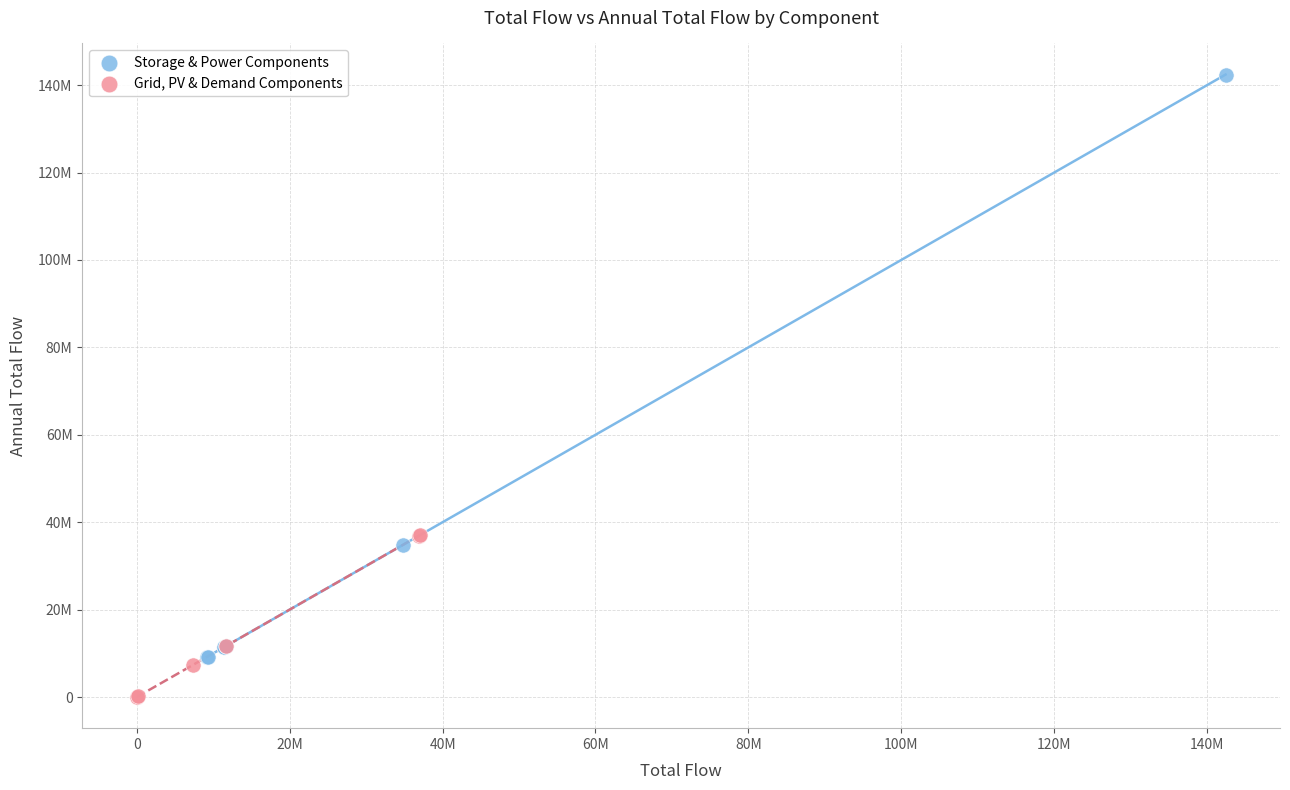

What are all the series names shown in the legend?

Storage & Power Components, Grid, PV & Demand Components